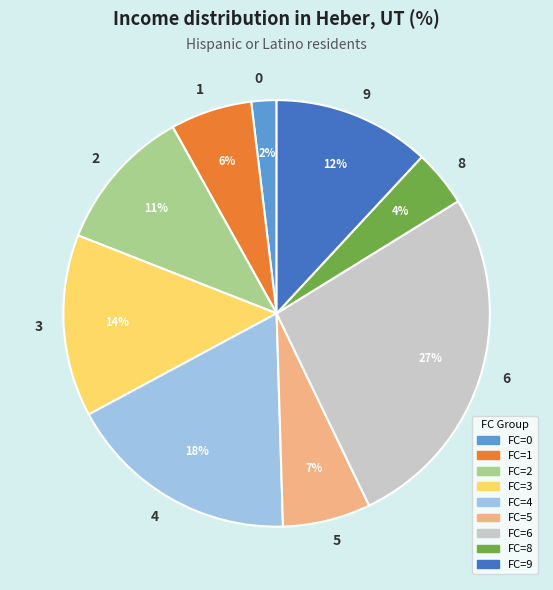

Is there any slice that represents more than half of the pie?

No